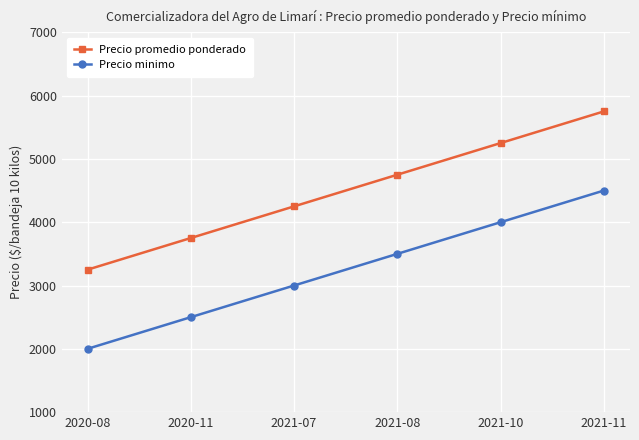

What are all the series names shown in the legend?

Precio promedio ponderado, Precio minimo